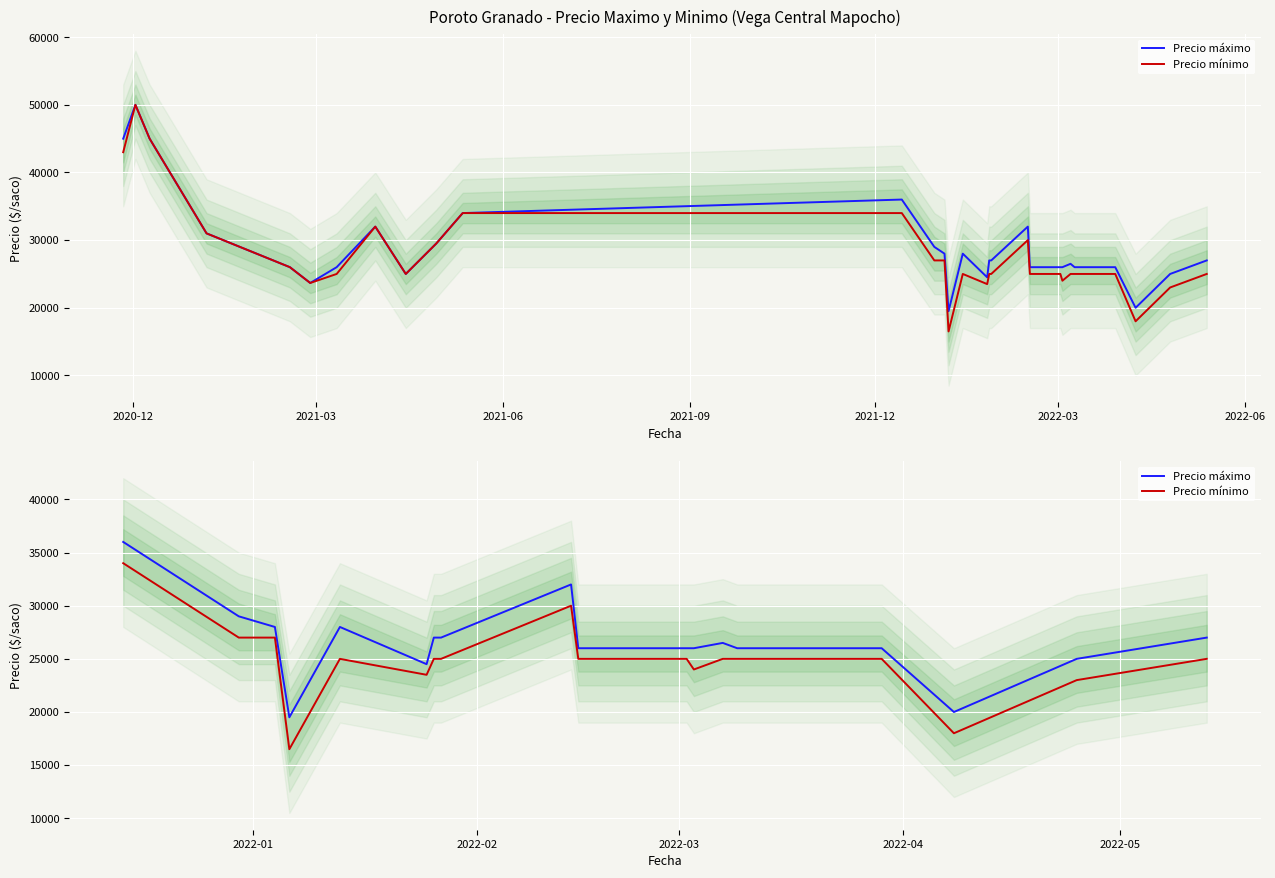

Where does the Precio máximo series first go above 26500?

2020-12